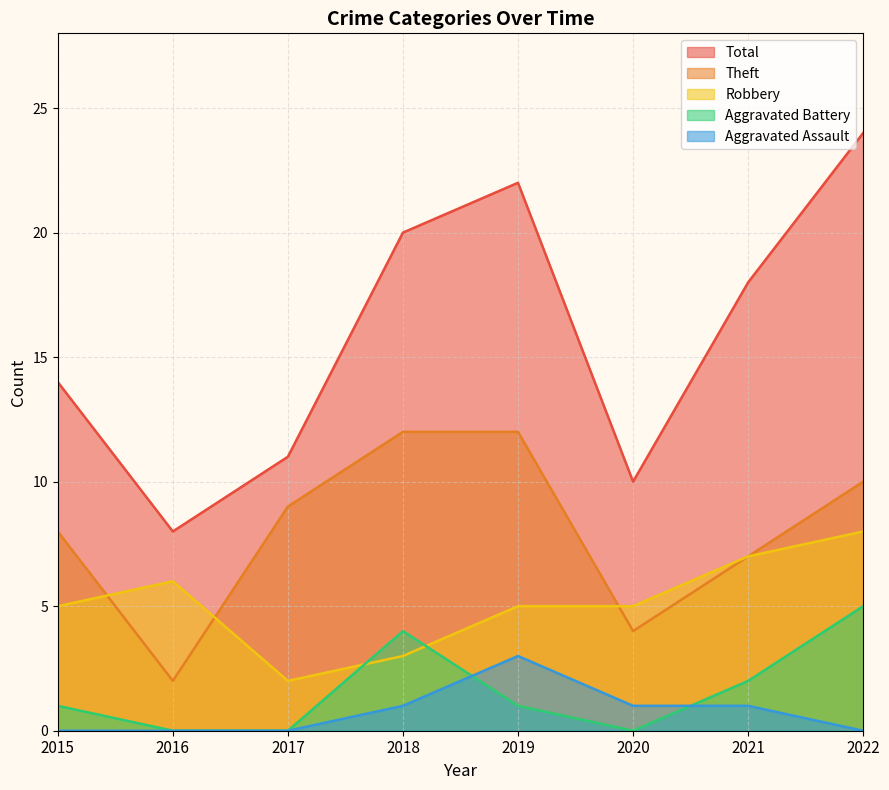

Count the number of data series in this chart.

5